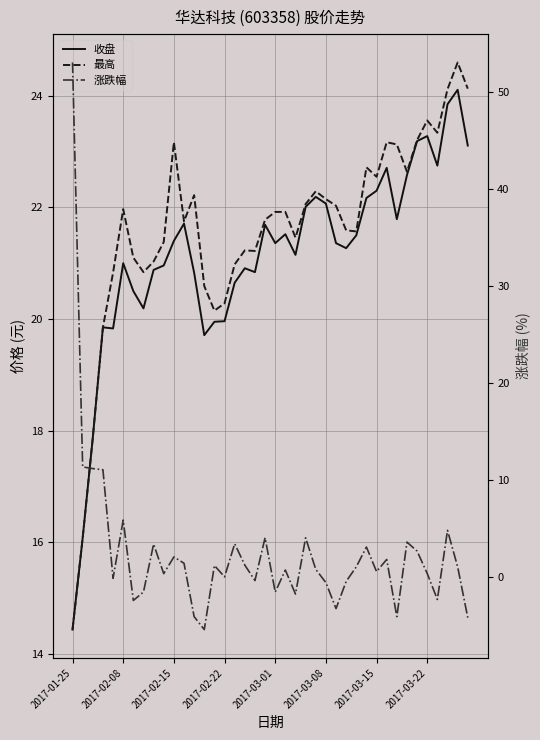

What is the spread (max minus min) of values at 13?

26.0